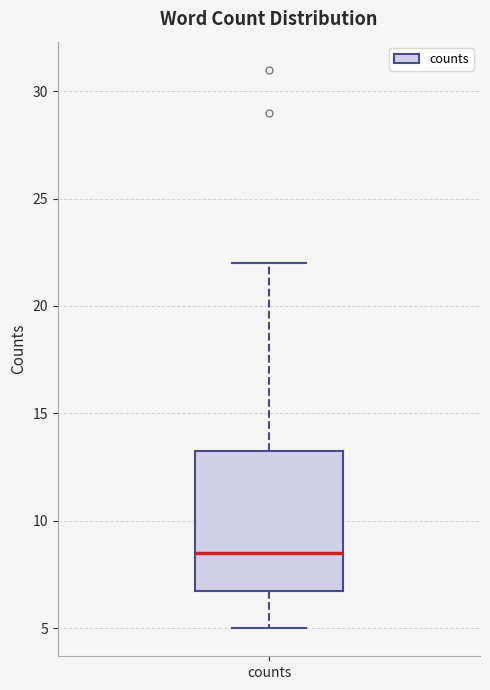

Read this box plot against the y-axis: the position of the median line, the range covered by the box, and the ends of both whiskers. The values are not printed on the chart, so give them approximately, as read against the axis.

median 8.5, box 7.0 to 13.5, whiskers 5.0 to 22.0